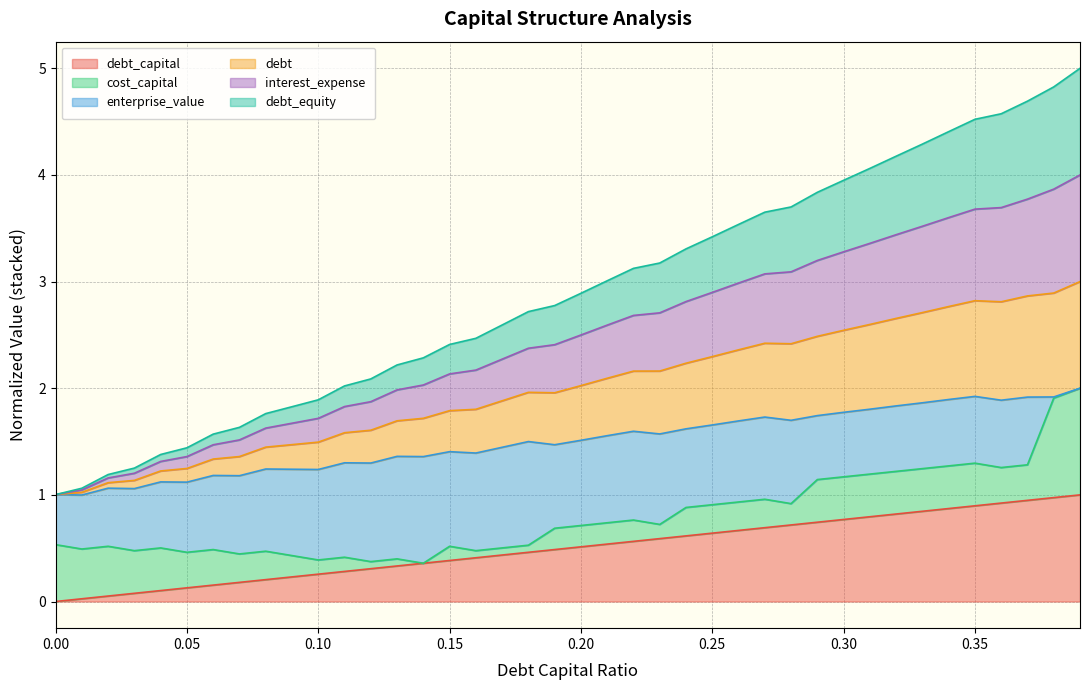

List the labels in order of interest_expense value, largest first.

0.39, 0.38, 0.37, 0.36, 0.35, 0.34, 0.33, 0.32, 0.31, 0.3, 0.29, 0.28, 0.27, 0.26, 0.25, 0.24, 0.23, 0.22, 0.21, 0.2, 0.19, 0.18, 0.17, 0.16, 0.15, 0.14, 0.13, 0.12, 0.11, 0.1, 0.09, 0.08, 0.07, 0.06, 0.05, 0.04, 0.03, 0.02, 0.01, 0.0